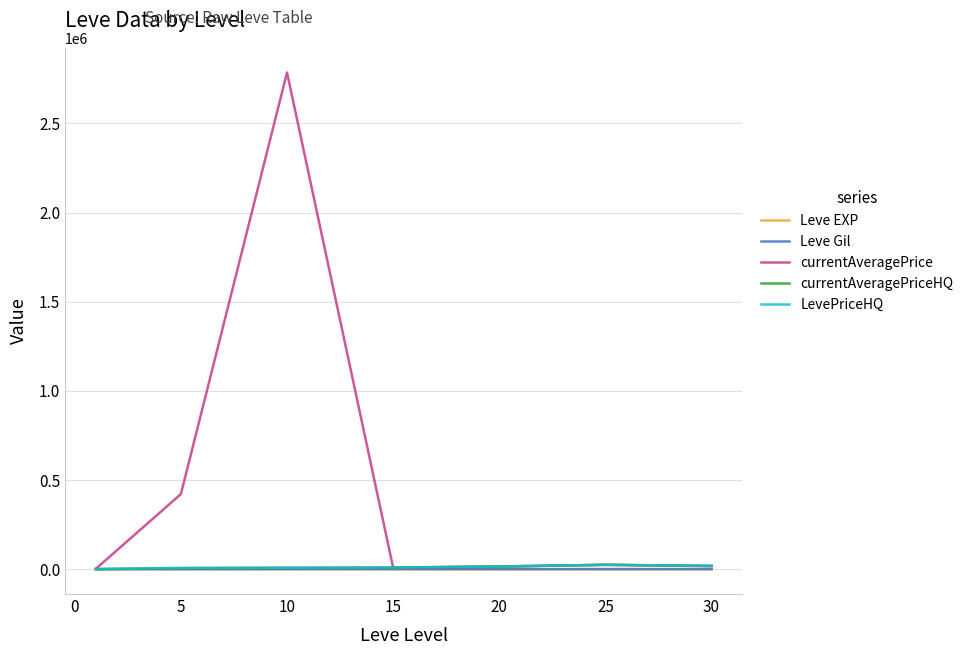

Which series has the largest total across all categories?

currentAveragePrice